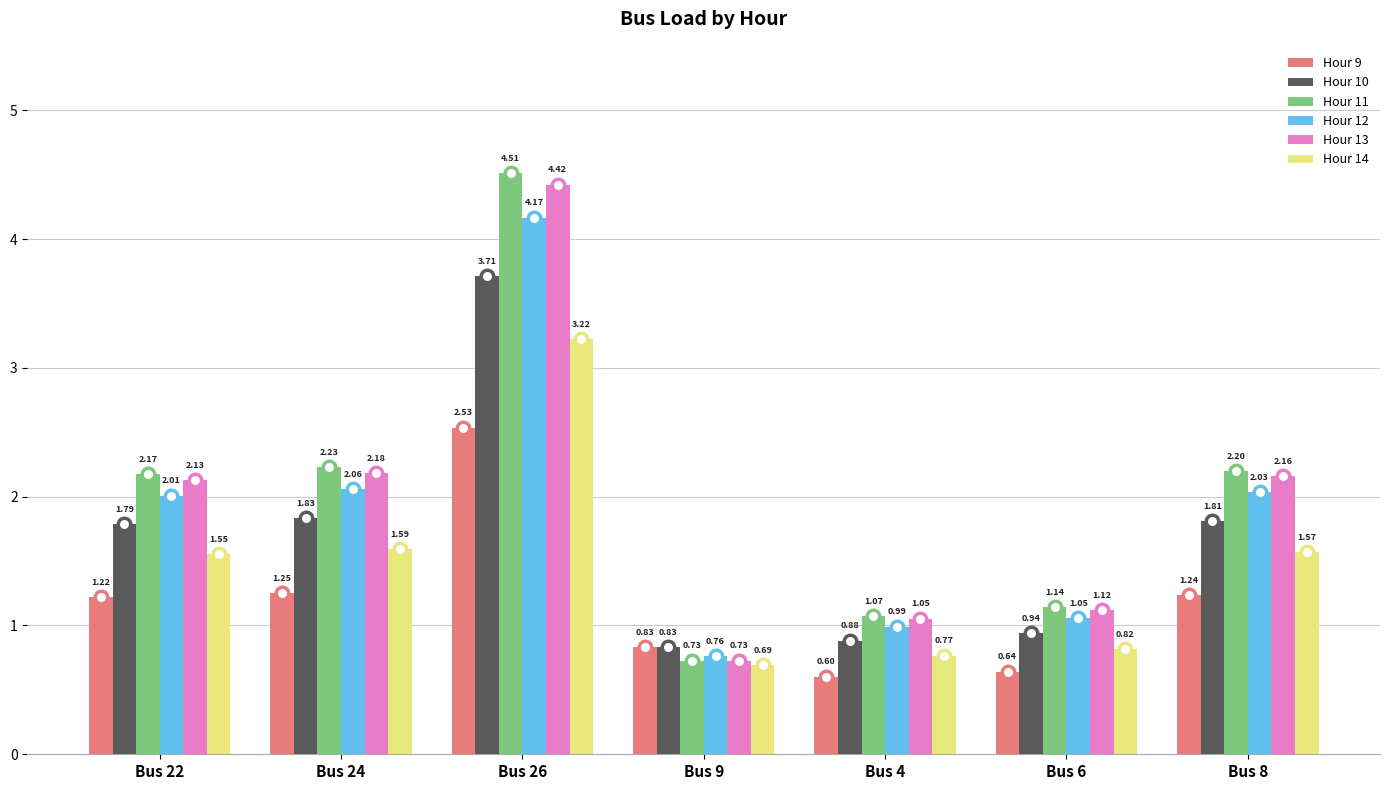

What is the sum of the Hour 10 values at Bus 6 and Bus 22?

2.7